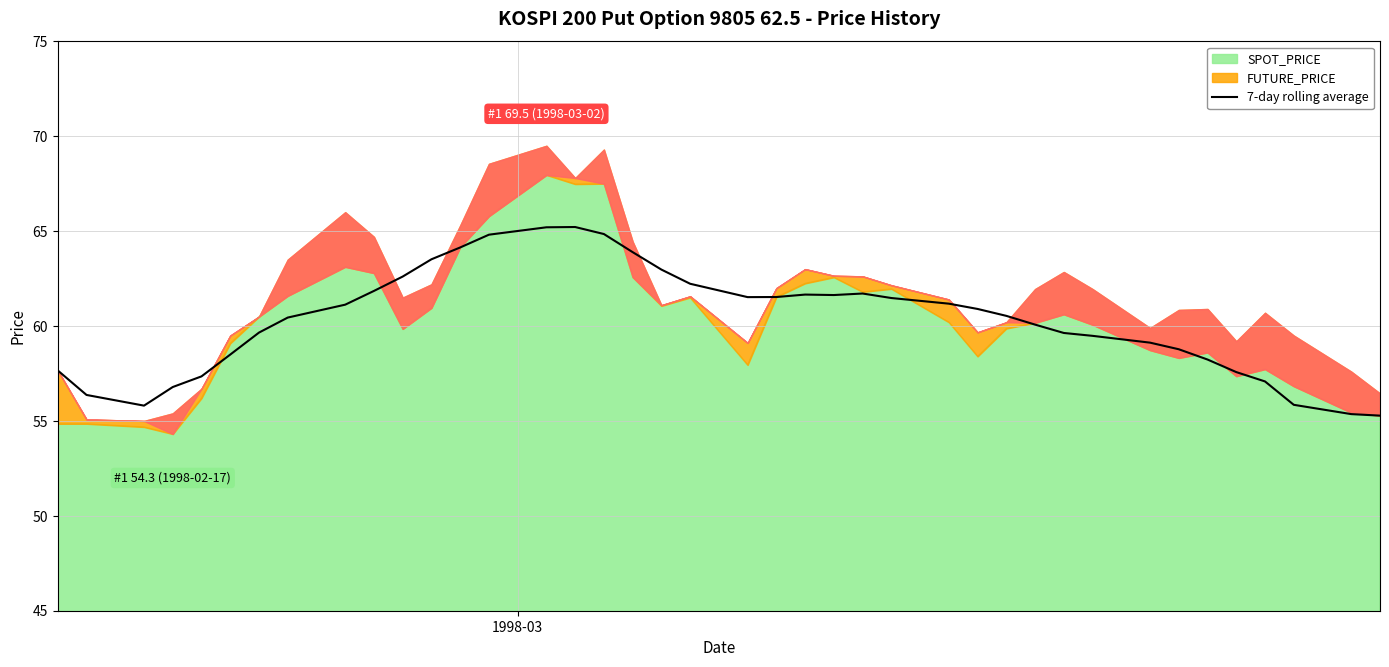

Reading left to right, extract all data points from this chart.

57.7	56.4	55.8	56.8	57.3	58.5	59.7	60.4	61.1	61.9	62.6	63.5	64.1	64.8	65.2	65.2	64.8	63.9	63.0	62.2	61.5	61.5	61.7	61.6	61.7	61.5	61.2	60.9	60.5	60.1	59.6	59.5	59.1	58.8	58.2	57.6	57.1	55.9	55.4	55.3